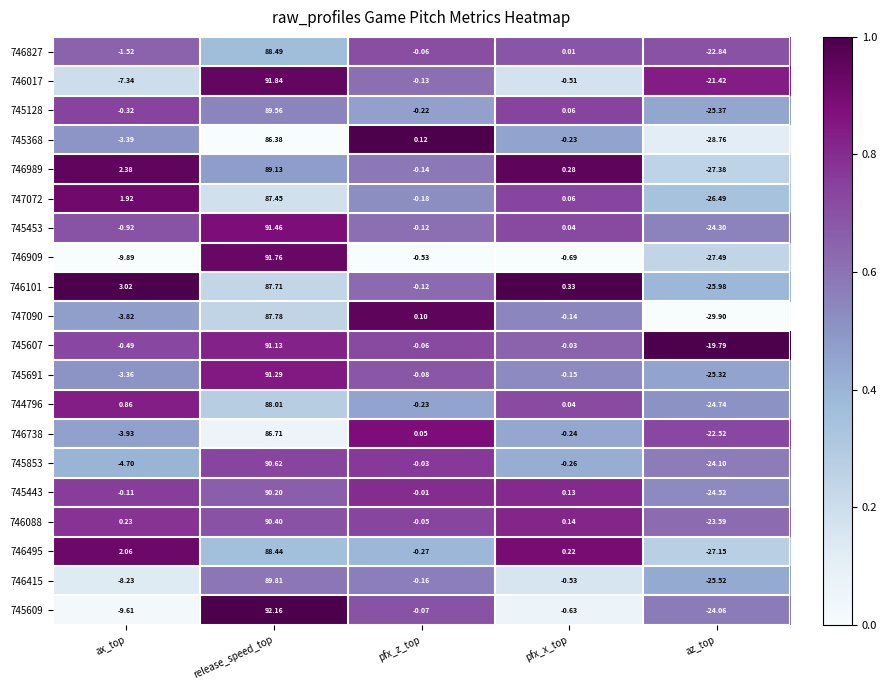

Where is 746909 nearest to the value 32?

pfx_z_top